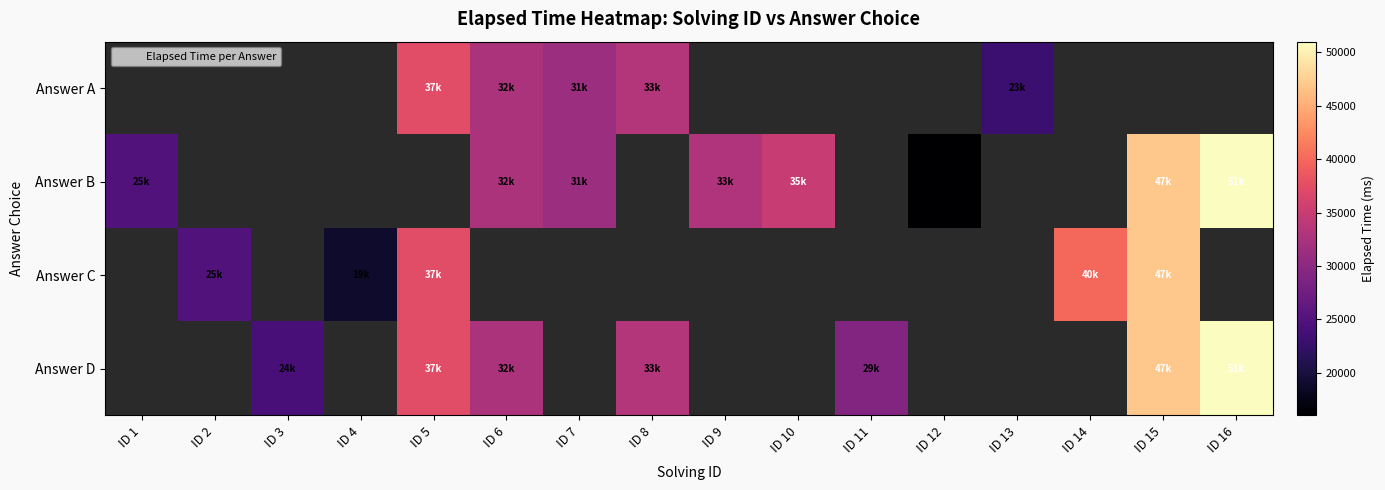

How many data points in Answer A are less than 37333?

4